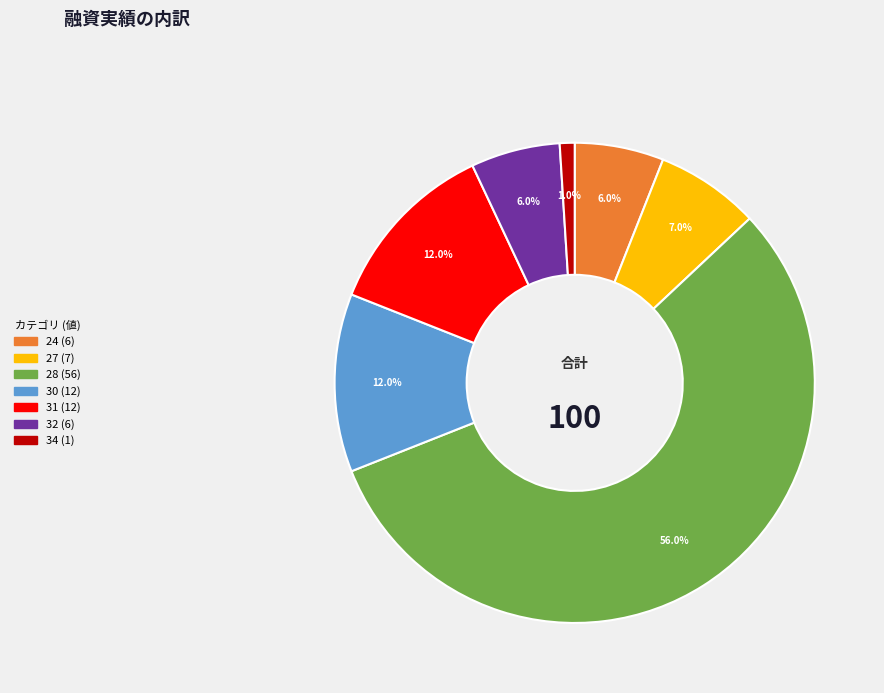

Is there any slice that represents more than half of the pie?

Yes